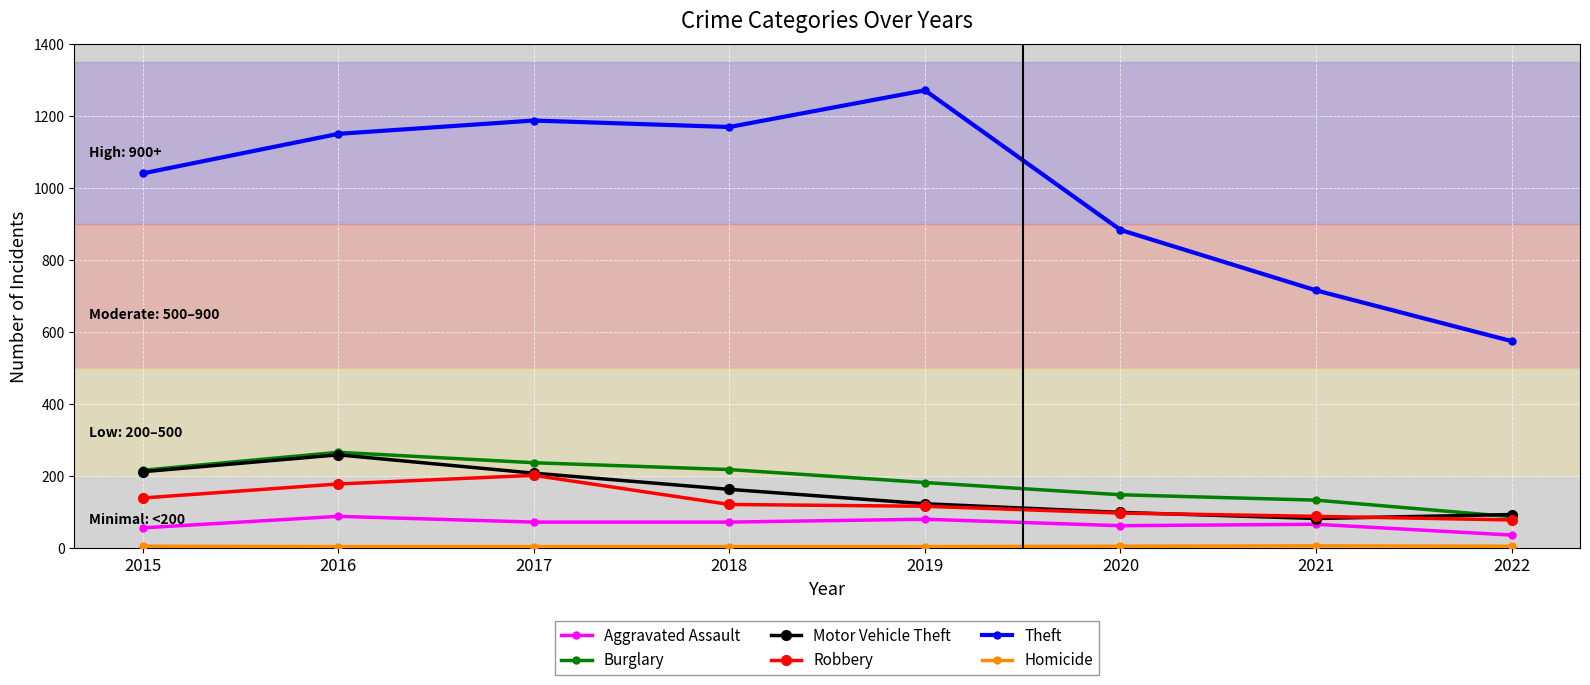

True or false: Robbery and Aggravated Assault cross at least once.

False